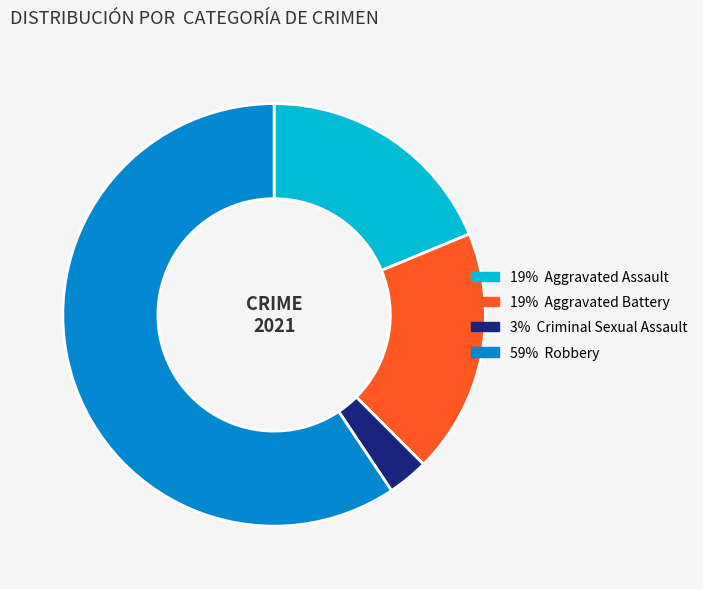

Is there any slice that represents more than half of the pie?

Yes